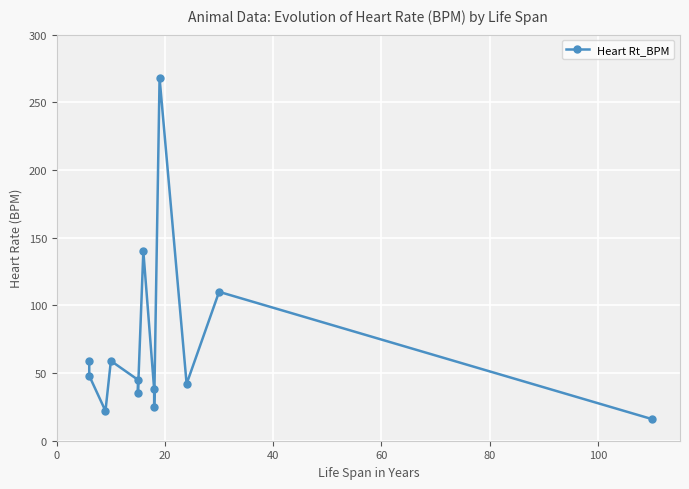

What is the value of the 13th point from the left?

16